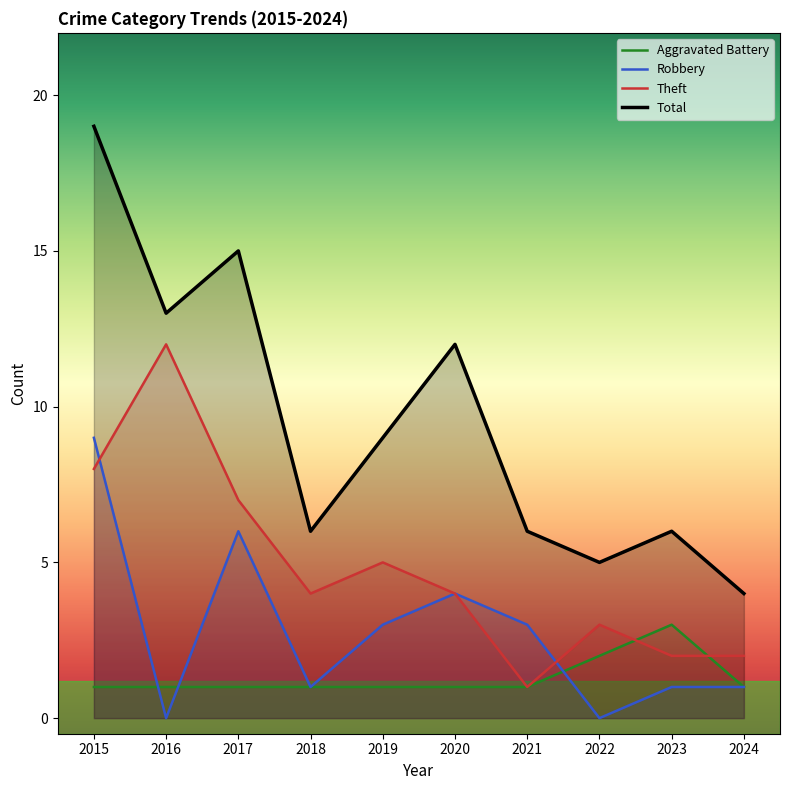

True or false: Aggravated Battery and Total intersect in this chart.

False